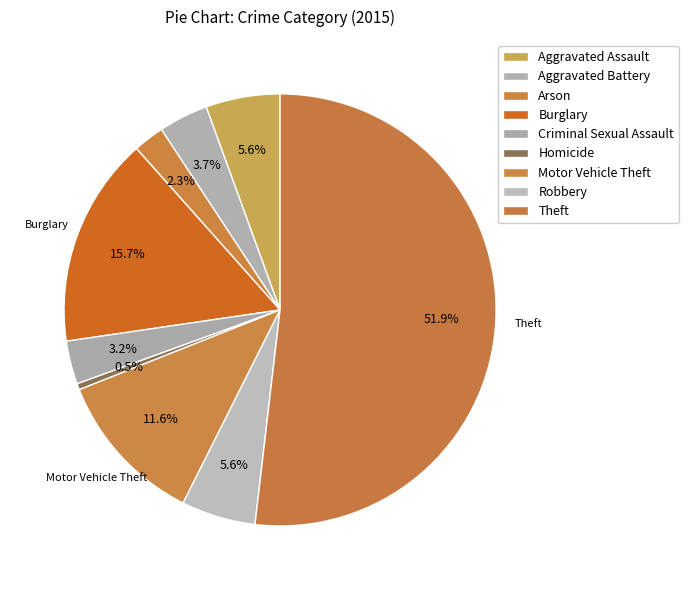

Is there any slice that represents more than half of the pie?

Yes